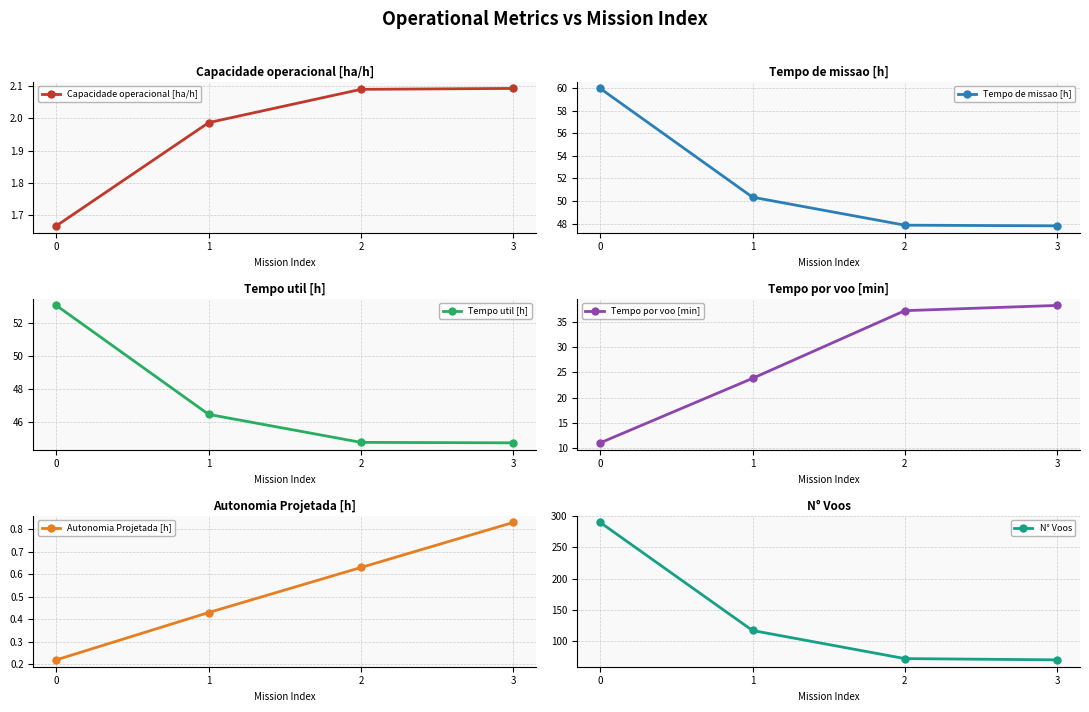

List the labels in order of Capacidade operacional [ha/h] value, largest first.

3, 2, 1, 0